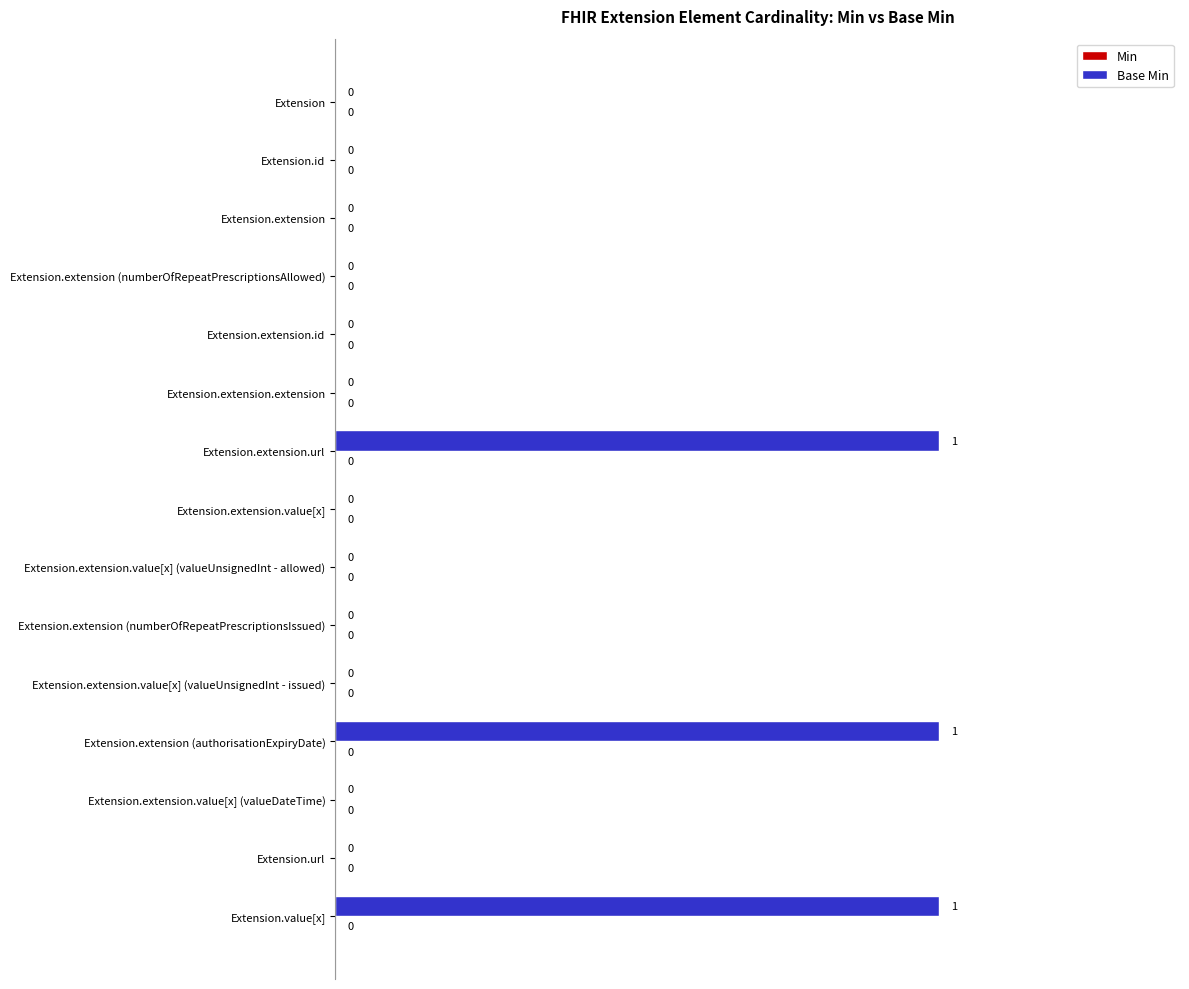

What is the sum of all values?

3